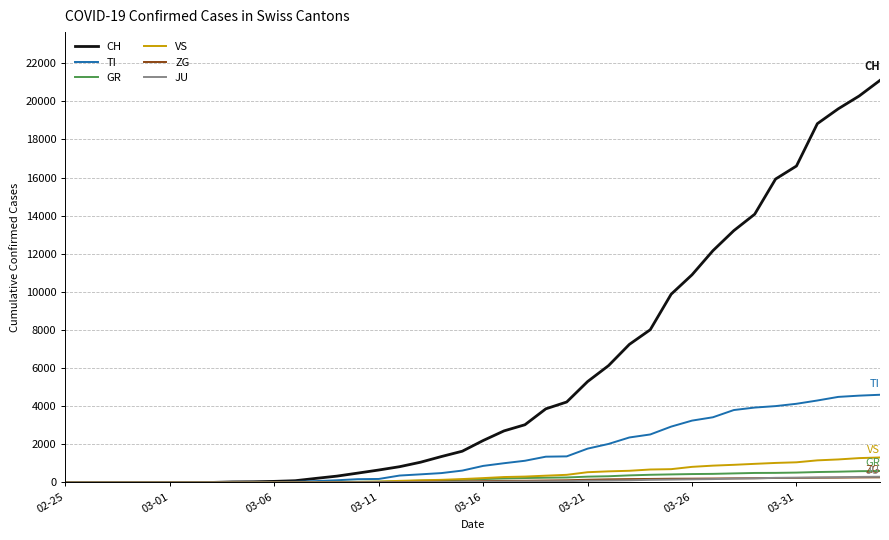

Which series has the largest total across all categories?

CH